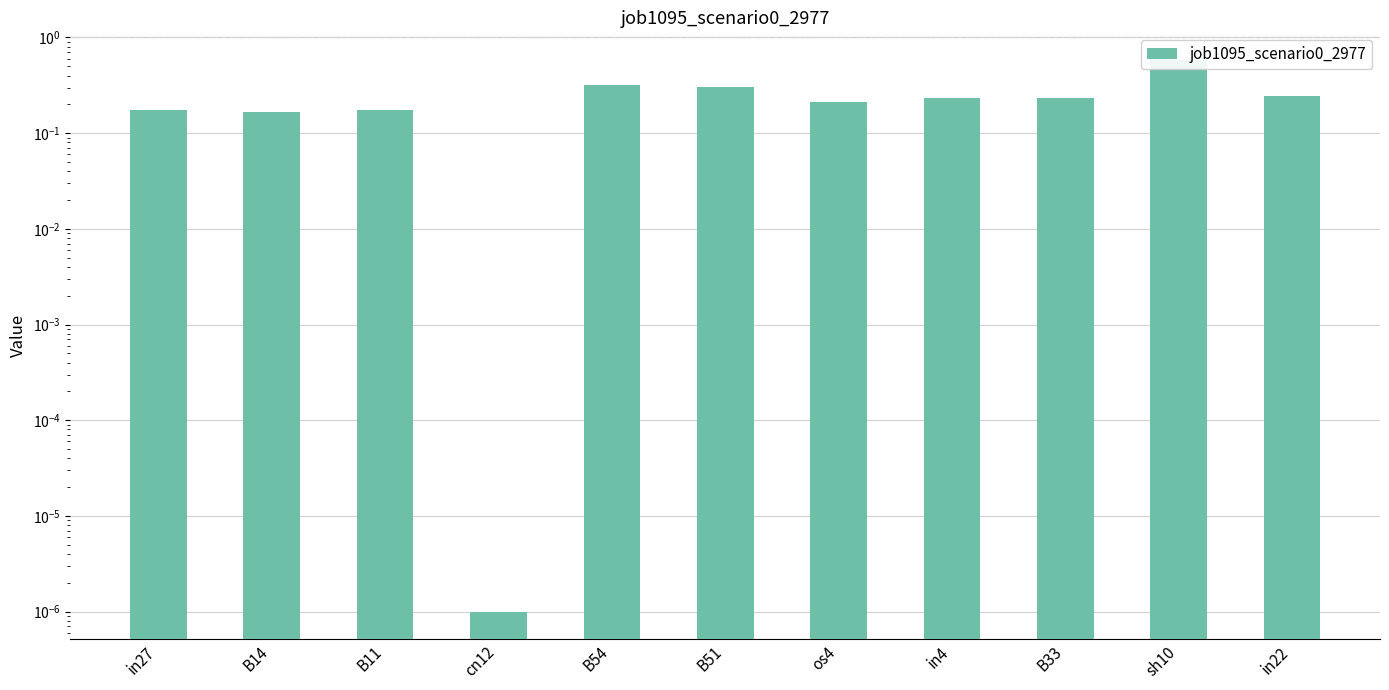

What is the label of the 4th bar from the left?

cn12